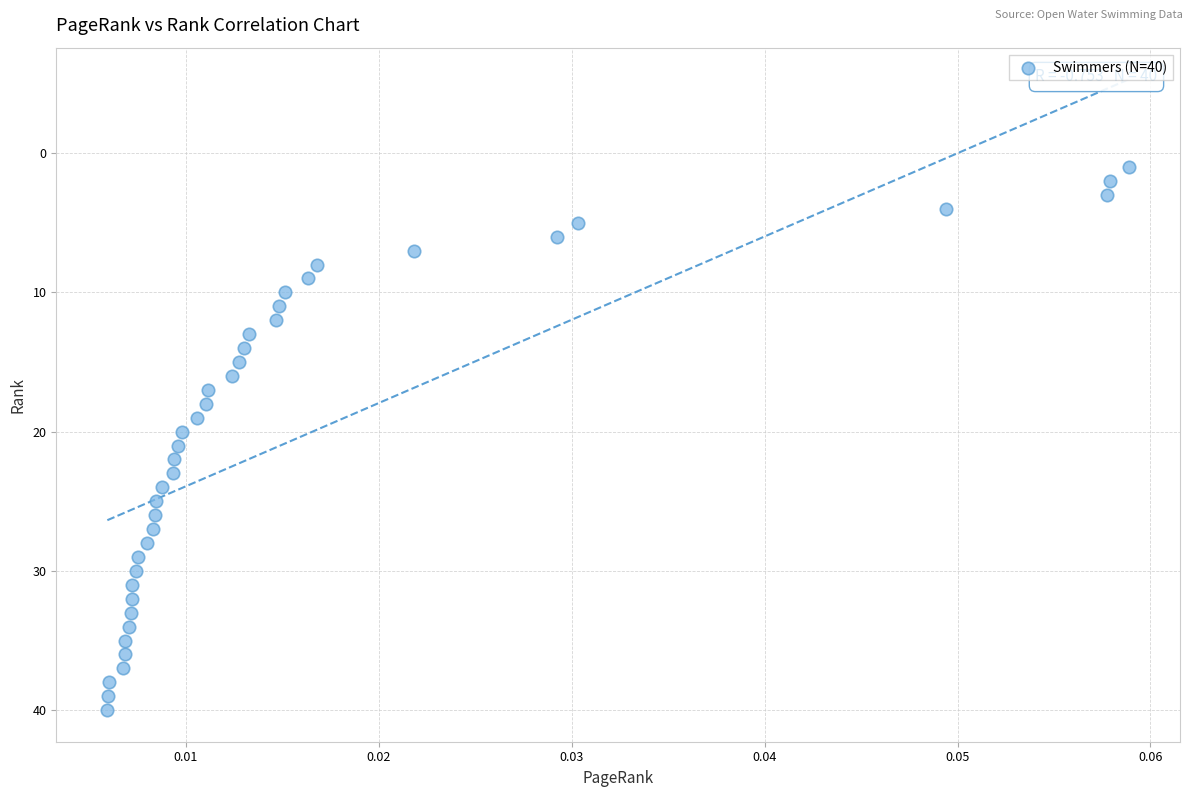

What is the range of Y values (max minus min)?

39